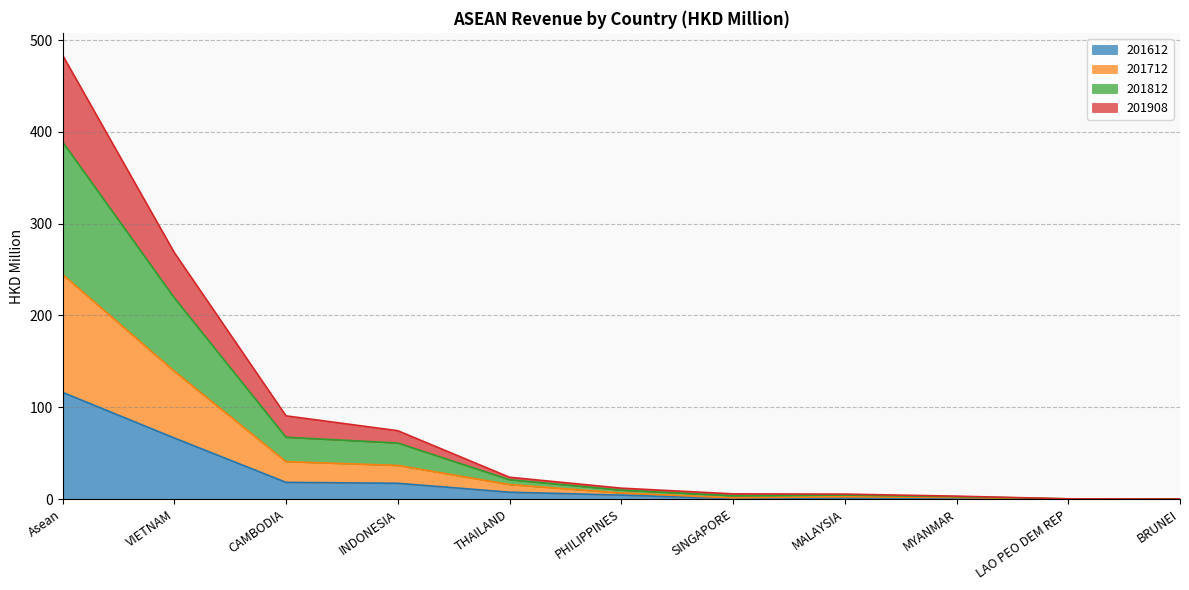

Which series has the largest total across all categories?

201812